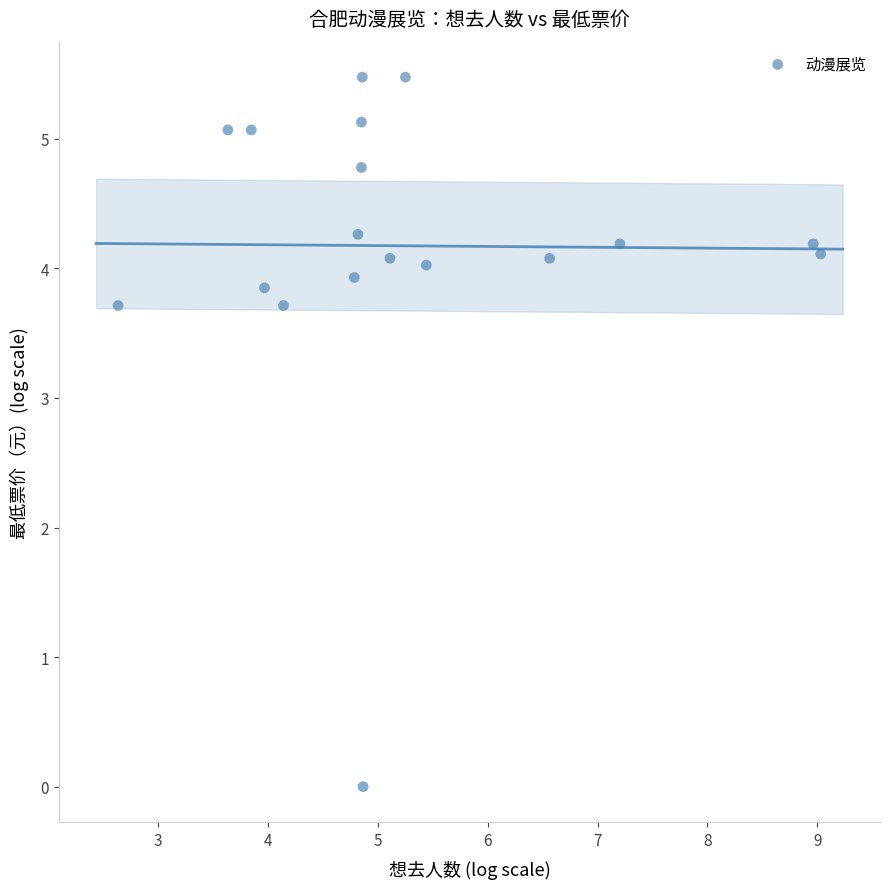

What is the range of X values (max minus min)?

6.4